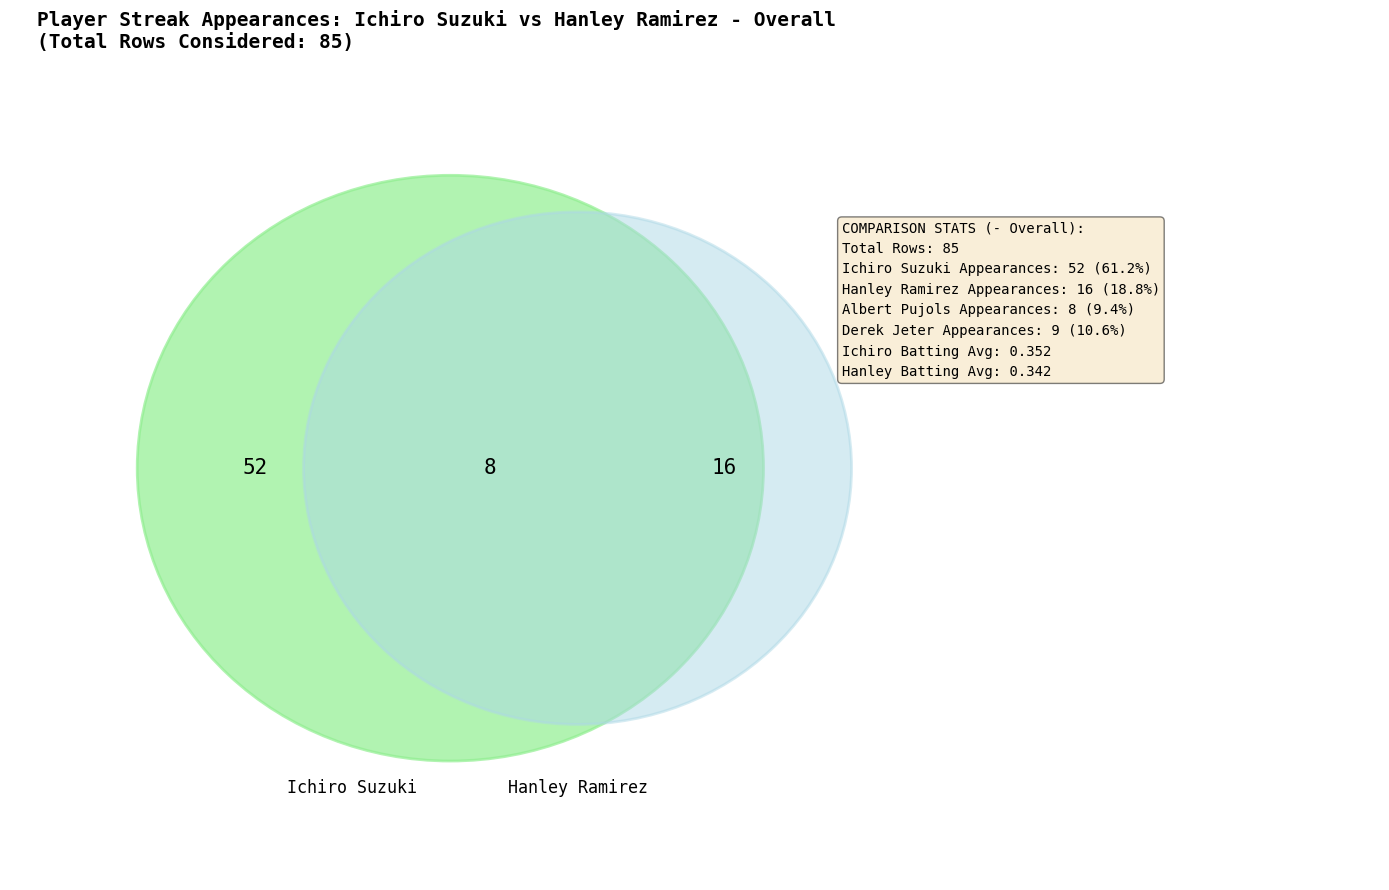

Which category has the smallest portion of the pie?

Albert Pujols